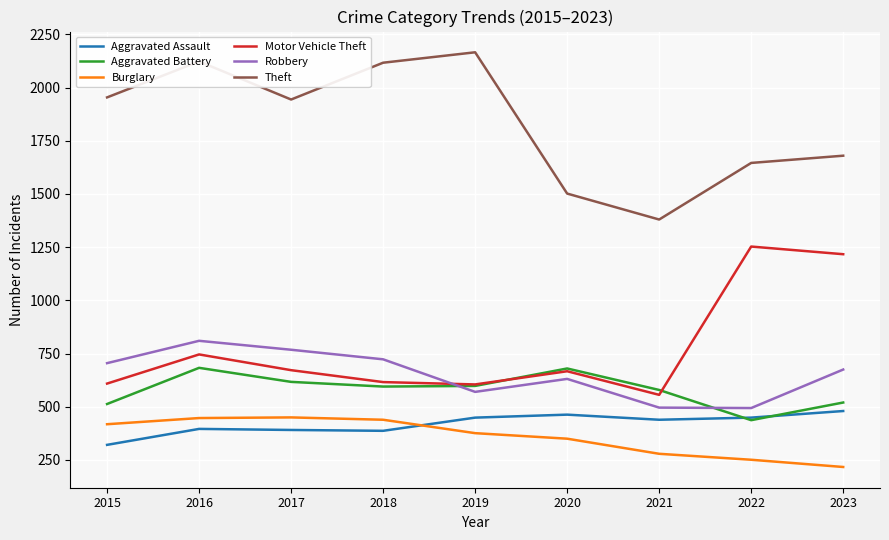

Is it true that Aggravated Battery equals 437 at 2022?

True